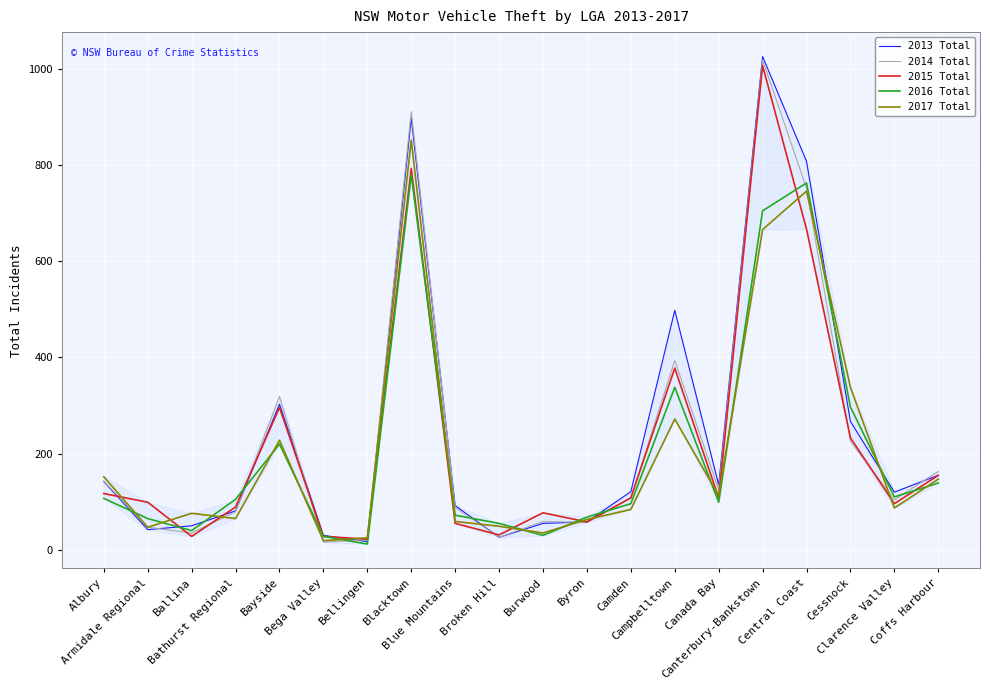

Which series has the largest total across all categories?

2013 Total